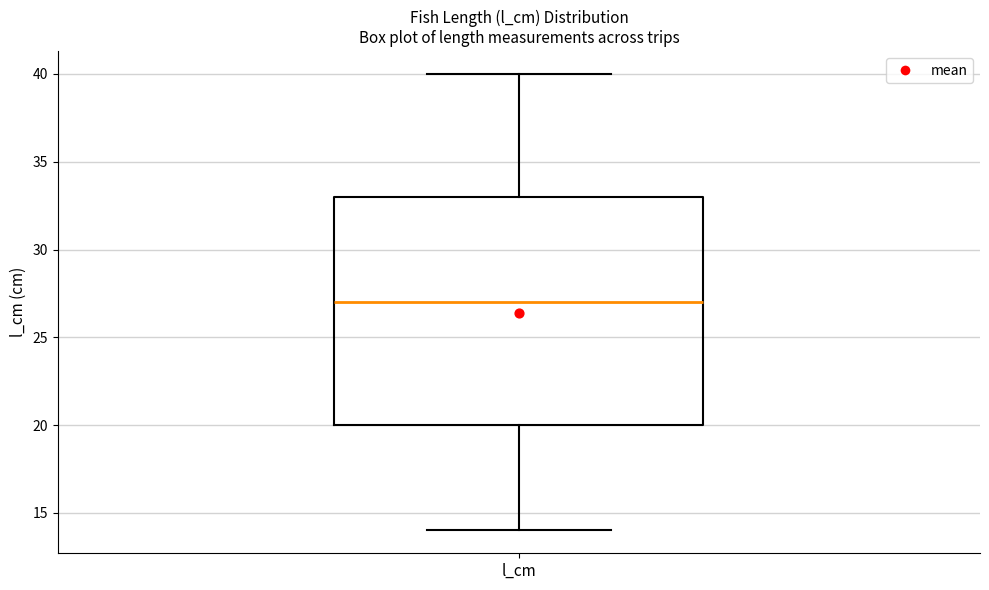

Where is the lower edge of the box for l_cm on the y-axis? The values are not printed on the chart, so give them approximately, as read against the axis.

20